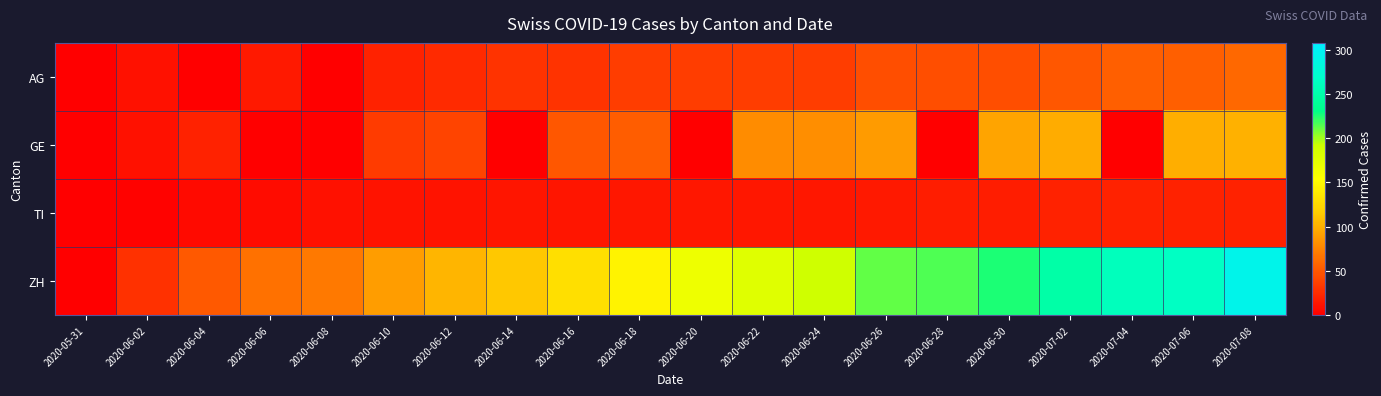

Between 2020-06-24 and 2020-06-04, which is larger?

2020-06-24